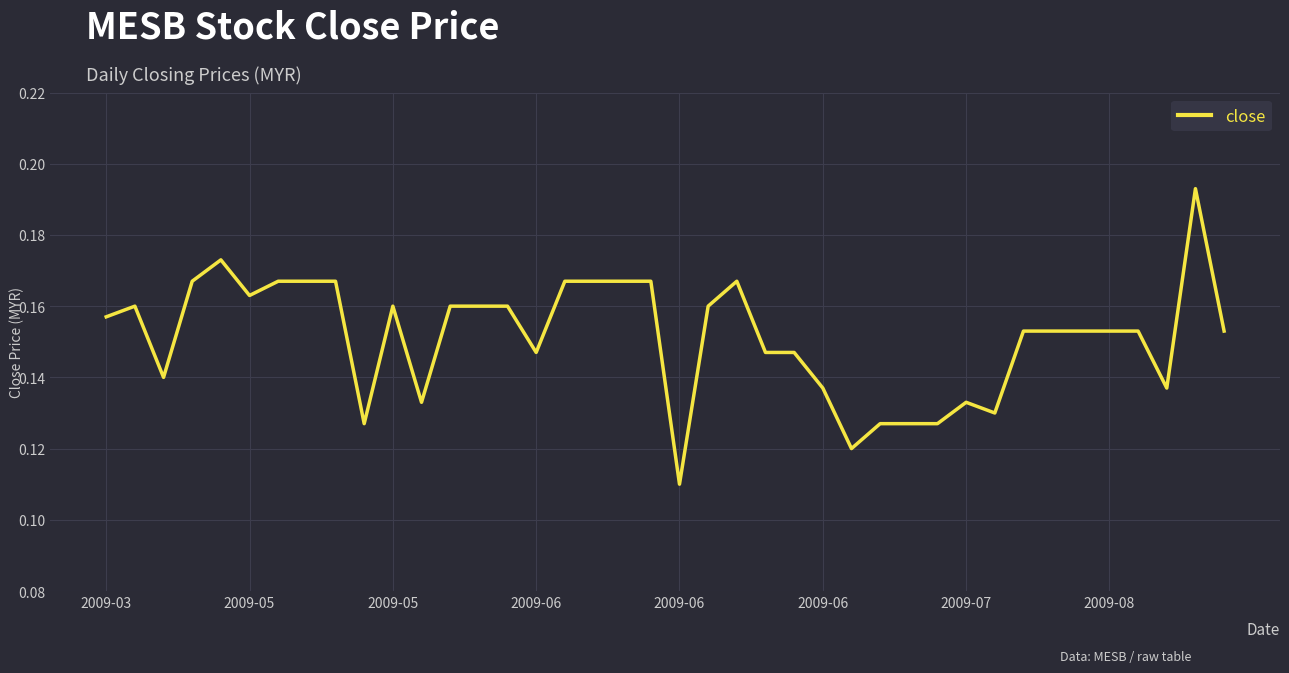

Reading left to right, extract all data points from this chart.

0.2	0.2	0.1	0.2	0.2	0.2	0.2	0.2	0.2	0.1	0.2	0.1	0.2	0.2	0.2	0.1	0.2	0.2	0.2	0.2	0.1	0.2	0.2	0.1	0.1	0.1	0.1	0.1	0.1	0.1	0.1	0.1	0.2	0.2	0.2	0.2	0.2	0.1	0.2	0.2